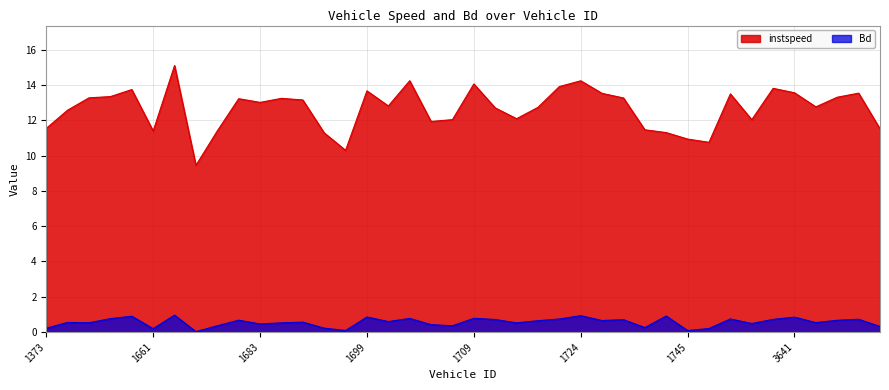

The value of instspeed at 3641 is 2.9. True or false?

False